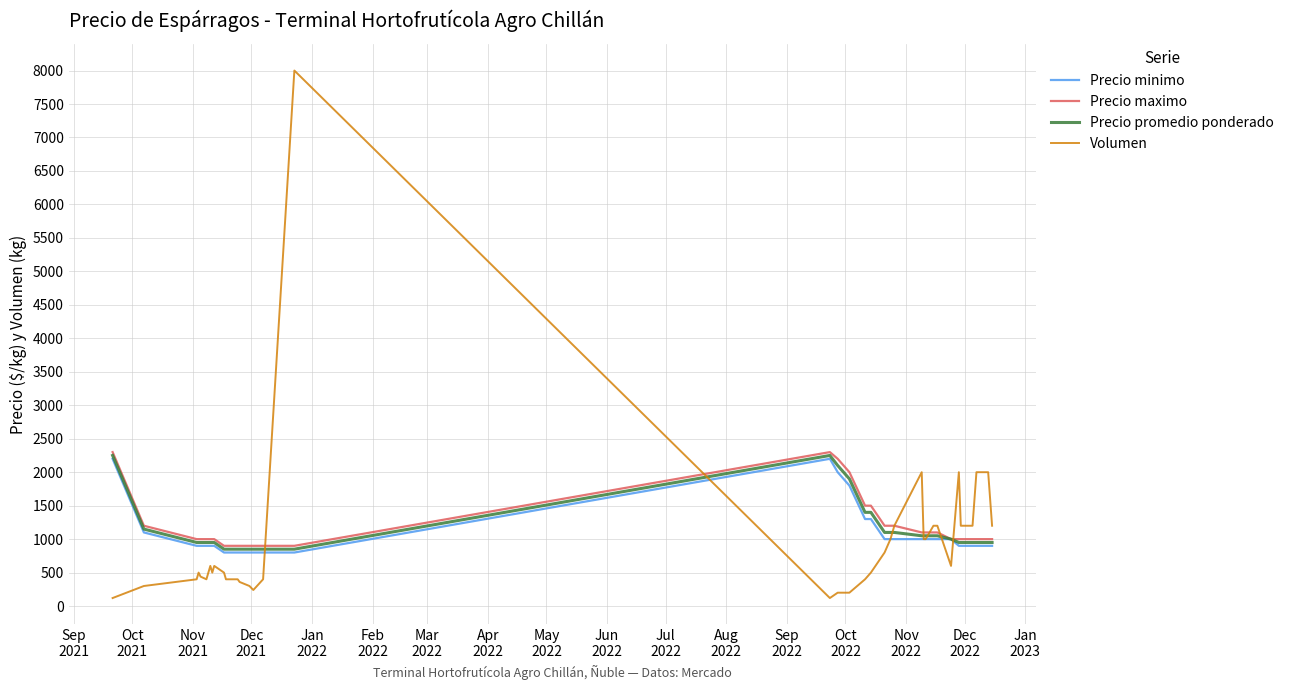

What is the maximum value for Volumen?

8000